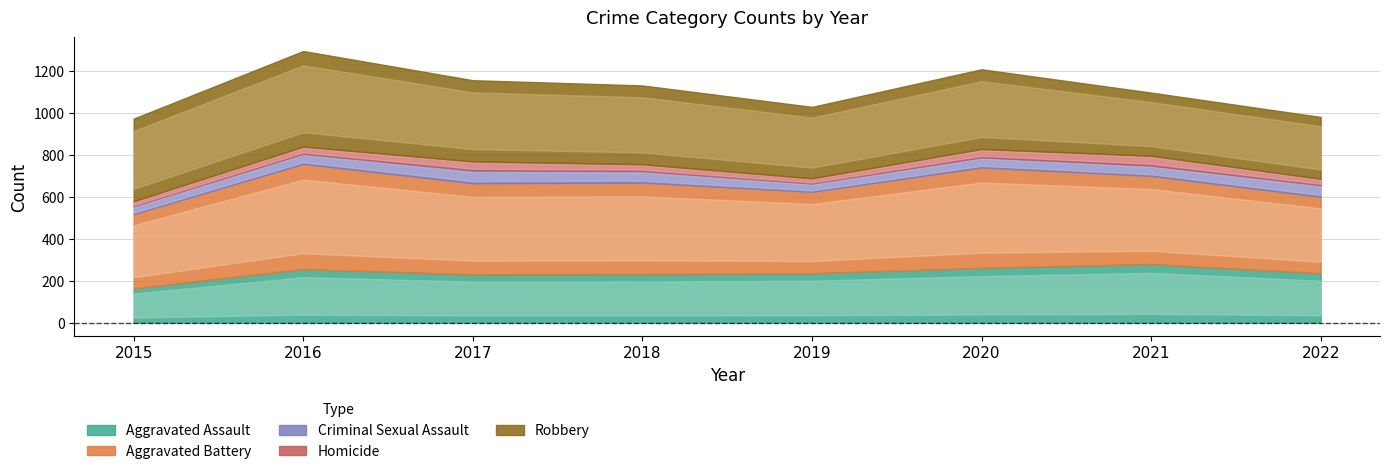

Where does the Homicide series first go above 33?

2017